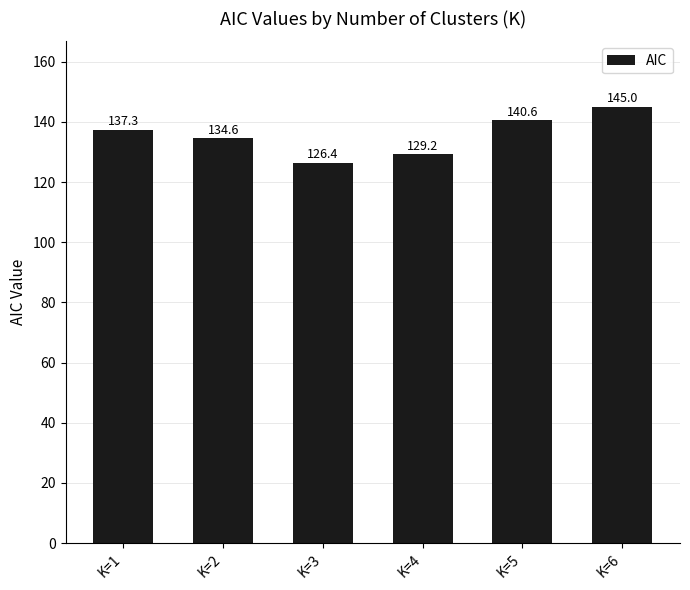

Reading left to right, transcribe all the data shown in this chart.

137.3	134.6	126.4	129.2	140.6	145.0